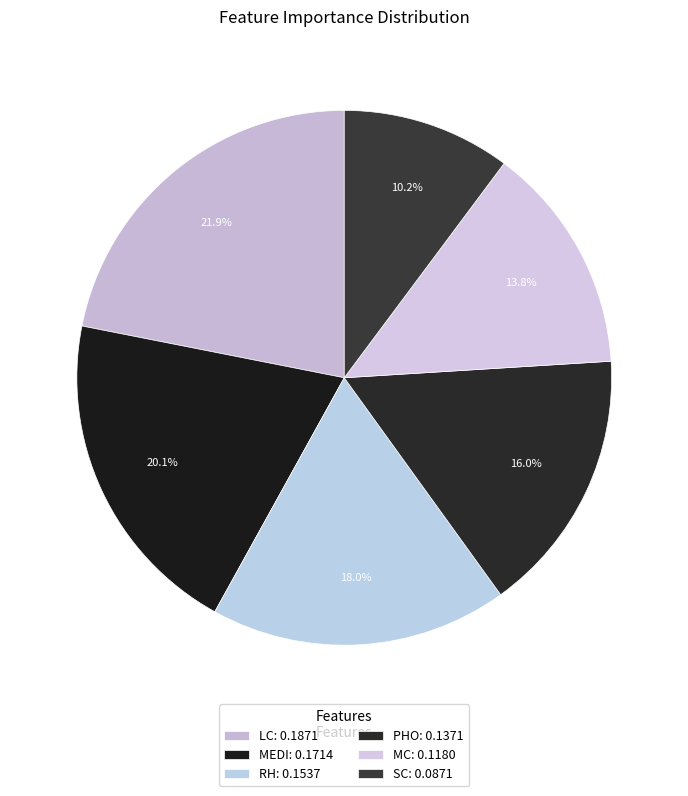

How many slices are in this pie chart?

6